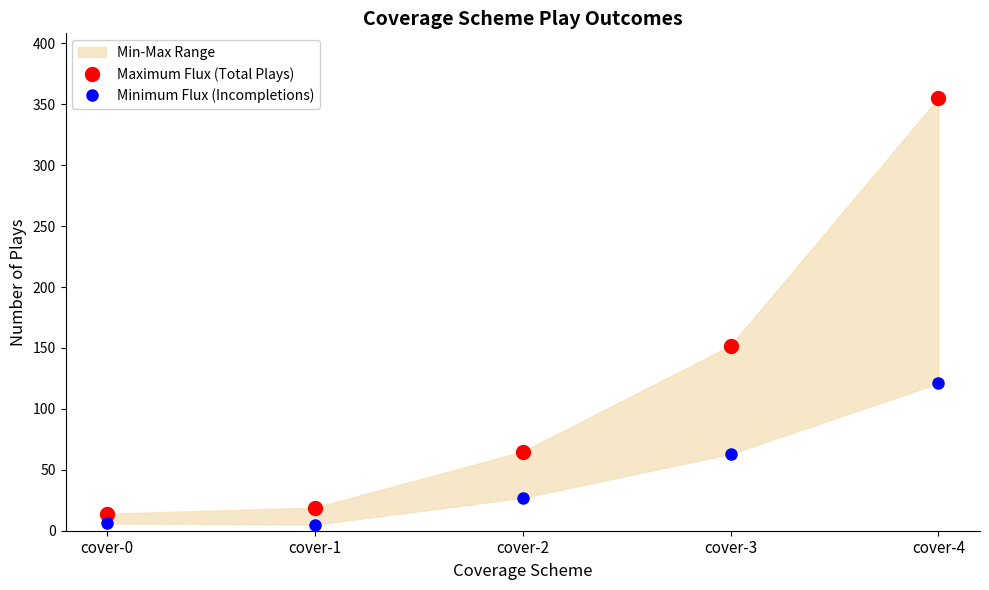

Reading left to right, list all the values displayed in this chart.

Maximum Flux (Total Plays): cover-0=14	cover-1=19	cover-2=65	cover-3=152	cover-4=355
Minimum Flux (Incompletions): cover-0=6	cover-1=5	cover-2=27	cover-3=63	cover-4=121